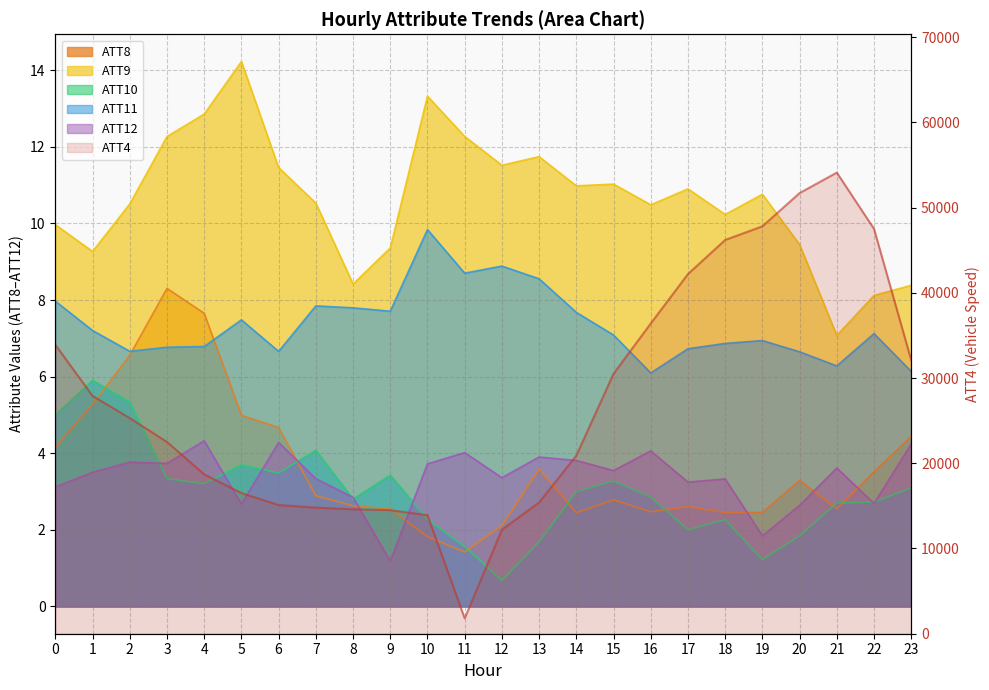

How many data points does each series have?

24